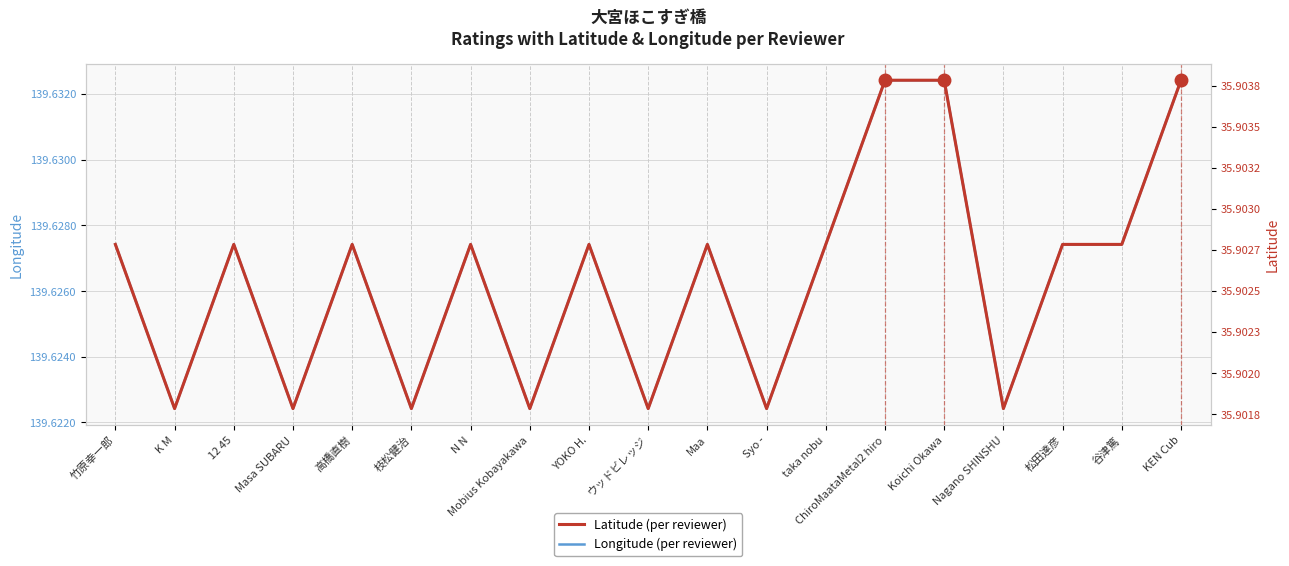

The Longitude series shows 139.6 at 枝松健治. True or false?

True